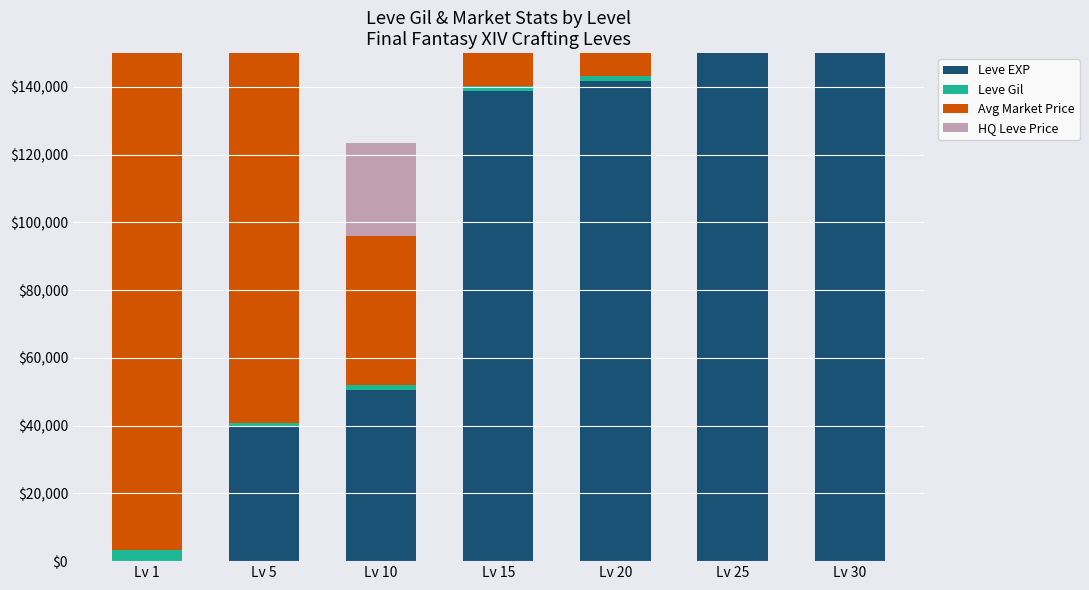

At how many categories does at least one series exceed 124745?

6